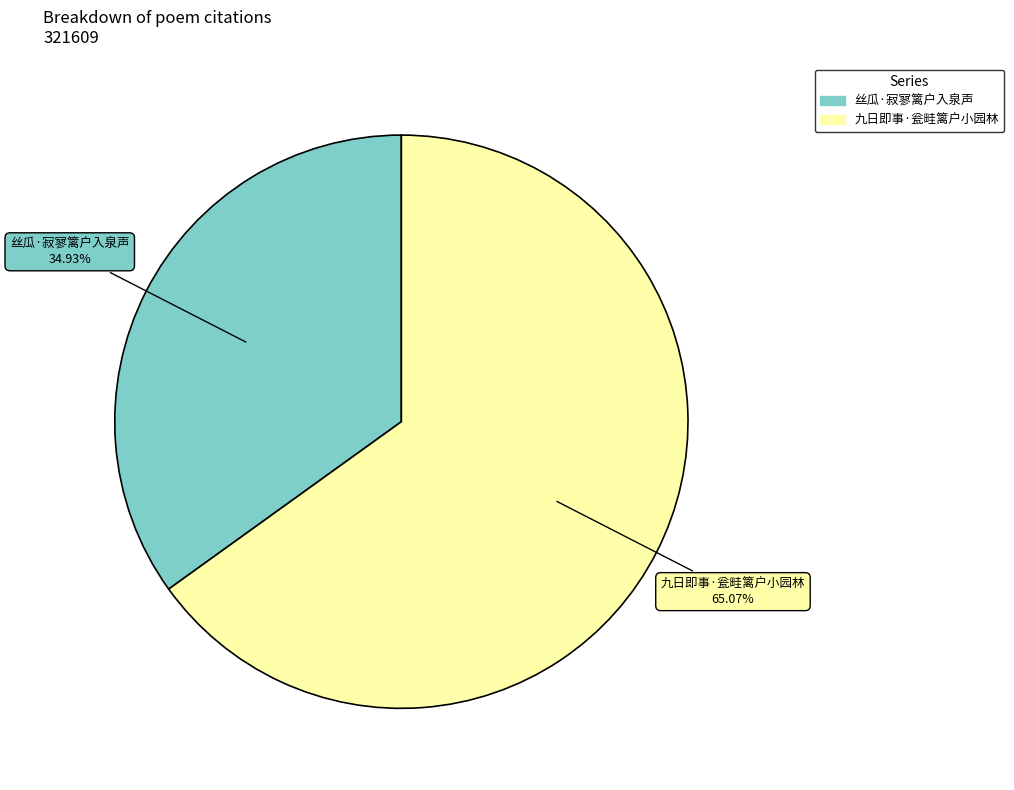

Which category has the biggest portion of the pie?

九日即事·瓮畦篱户小园林